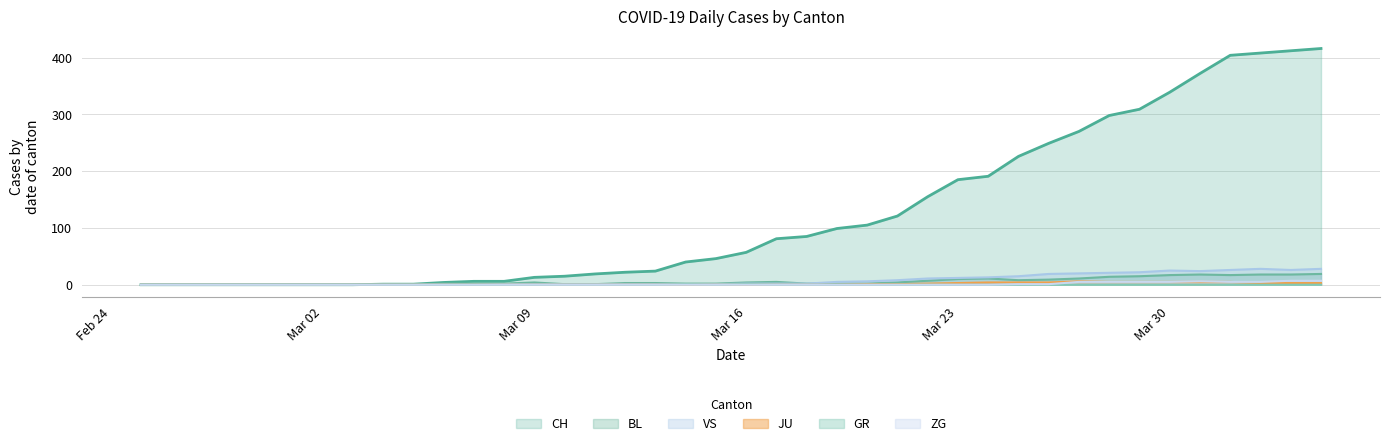

Which series has the widest spread of values?

CH